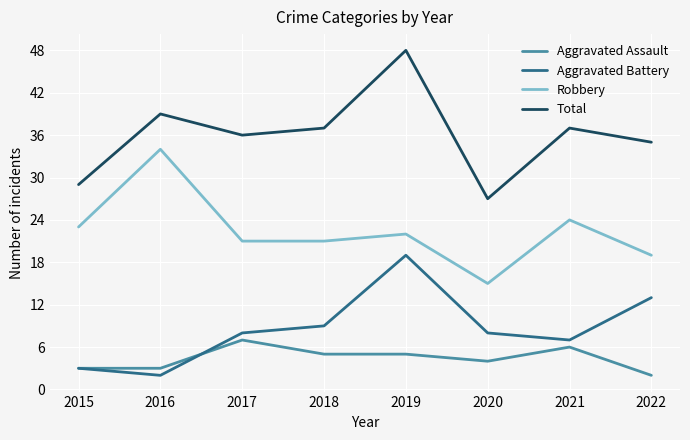

Which series has the largest range (max minus min)?

Total